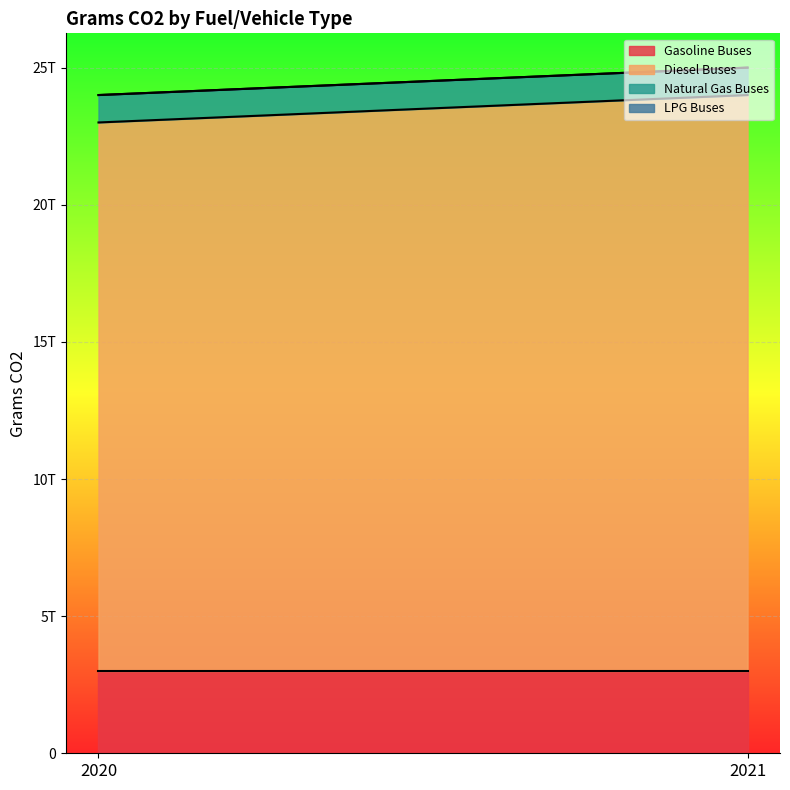

What is the maximum value for Natural Gas Buses?

1000000000000